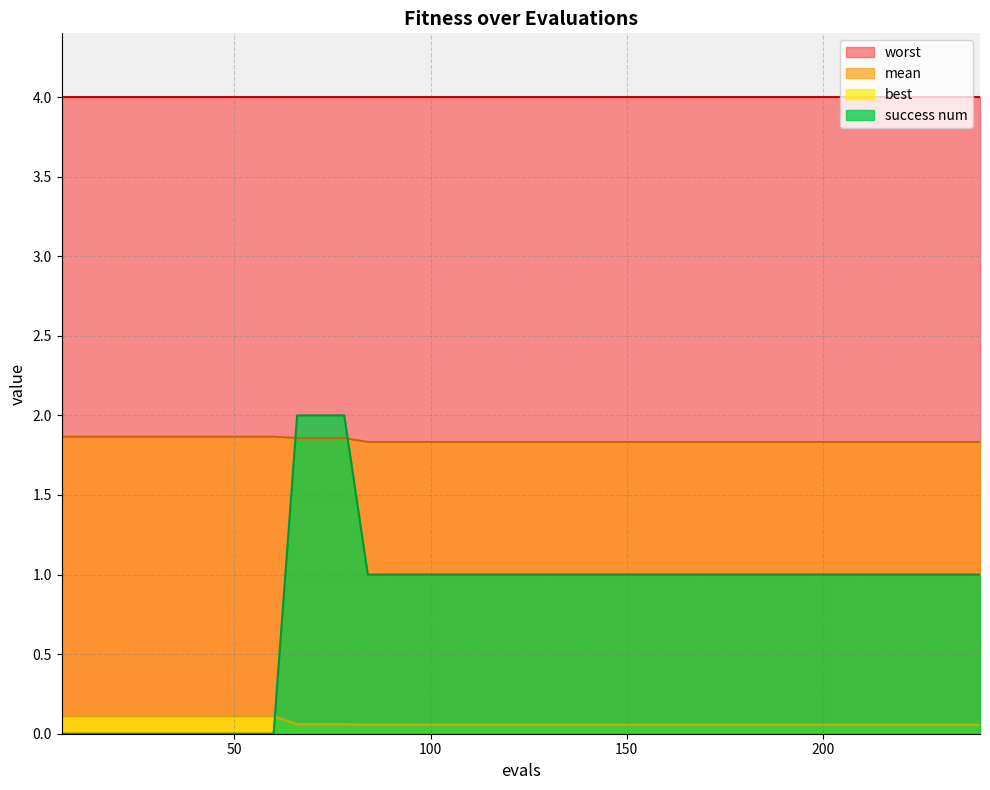

What is the maximum value for success num?

2.0